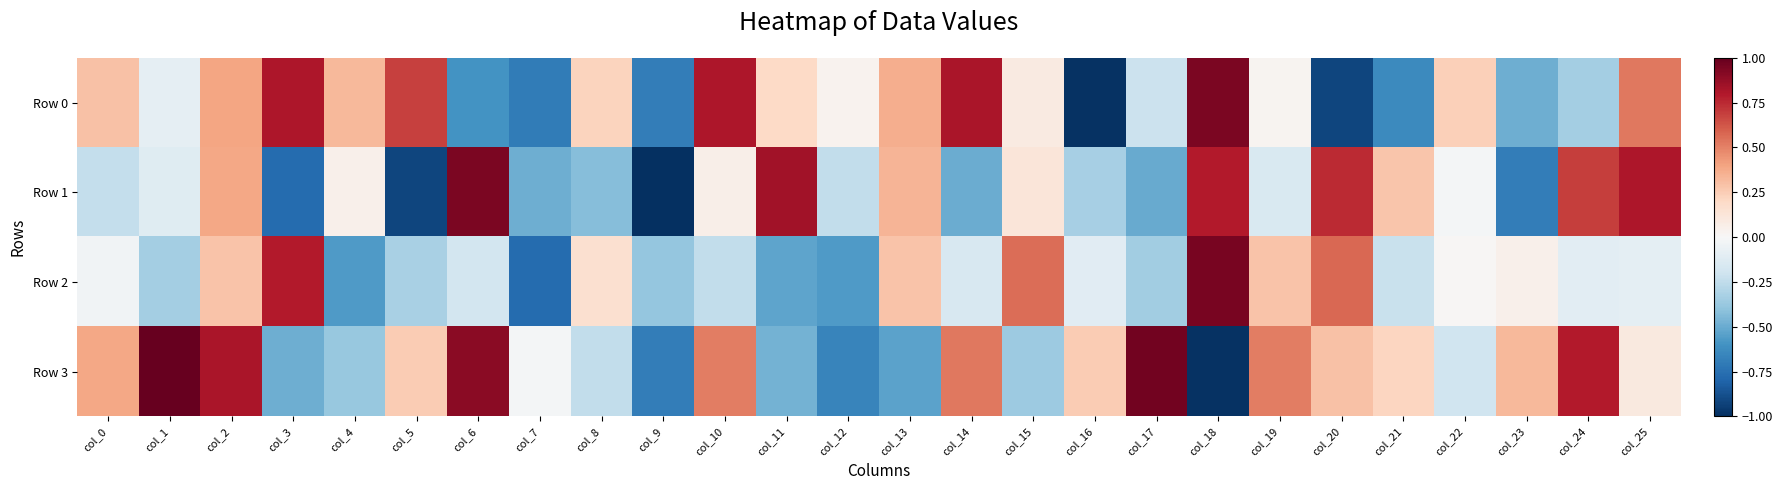

How many data points does each series have?

26